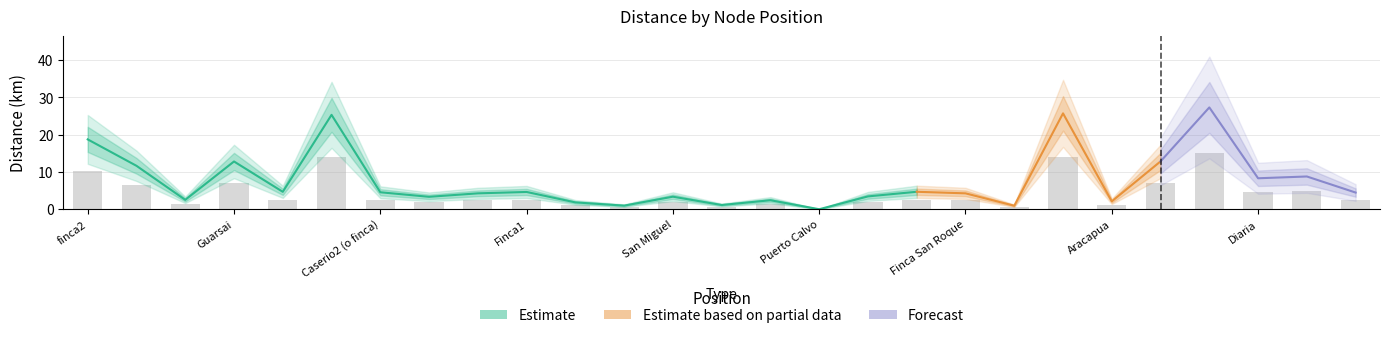

What is the value of the 26th bar from the left?

4.8